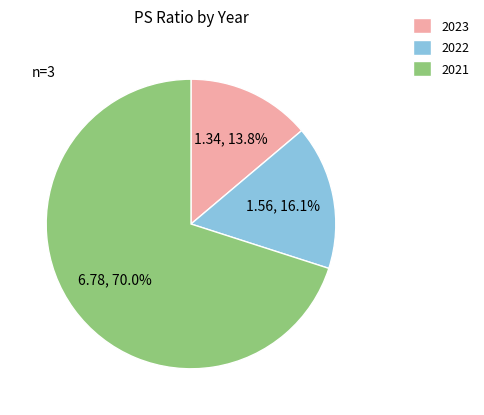

Which has a higher value, 2021 or 2022?

2021